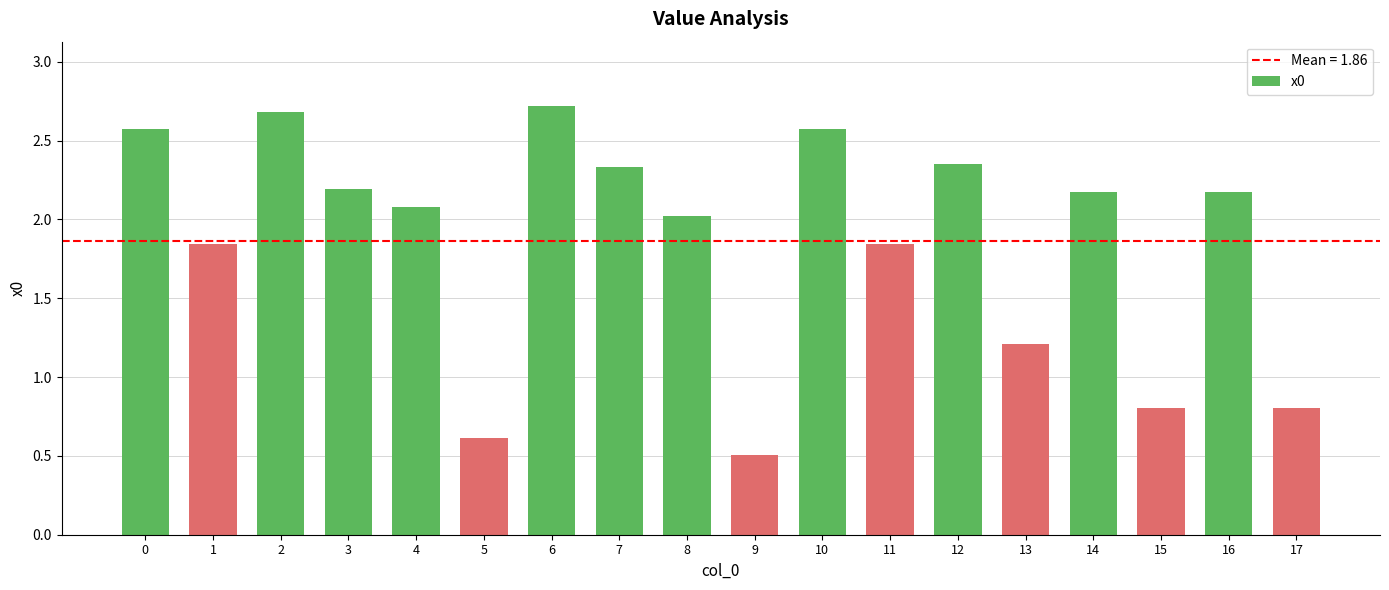

What is the difference between the second highest and minimum values?

2.2